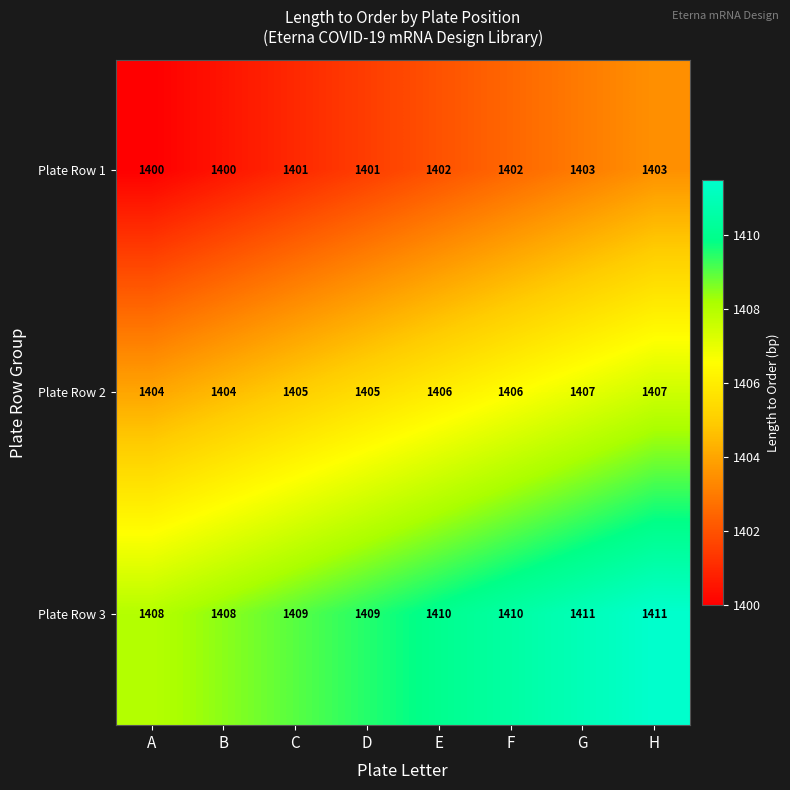

Which series has the largest total across all categories?

Plate Row 3